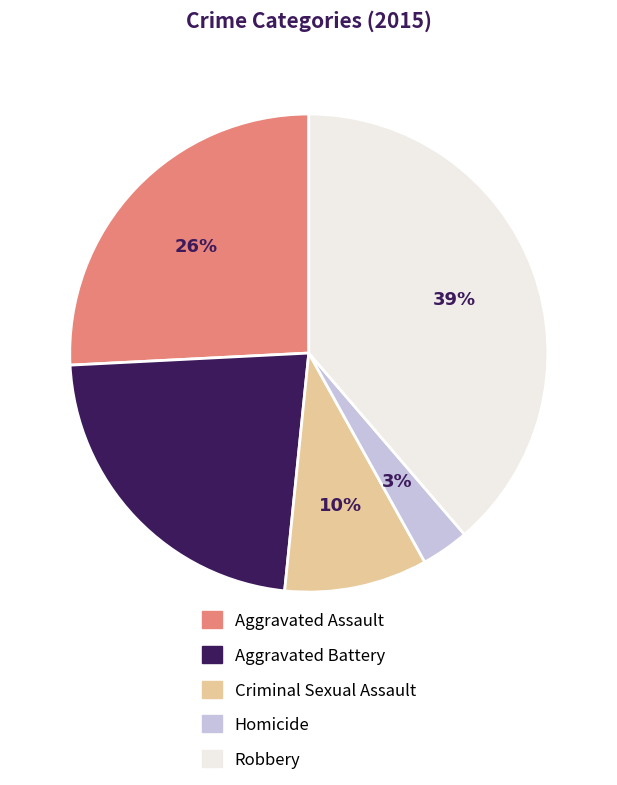

Does Homicide account for over 50% of the chart?

No